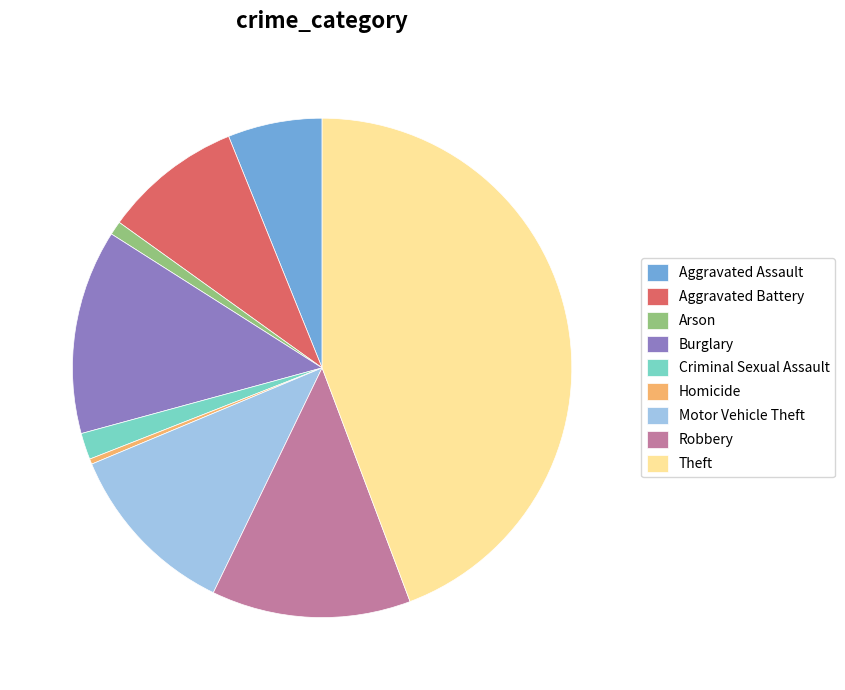

Does any single category account for the majority?

No